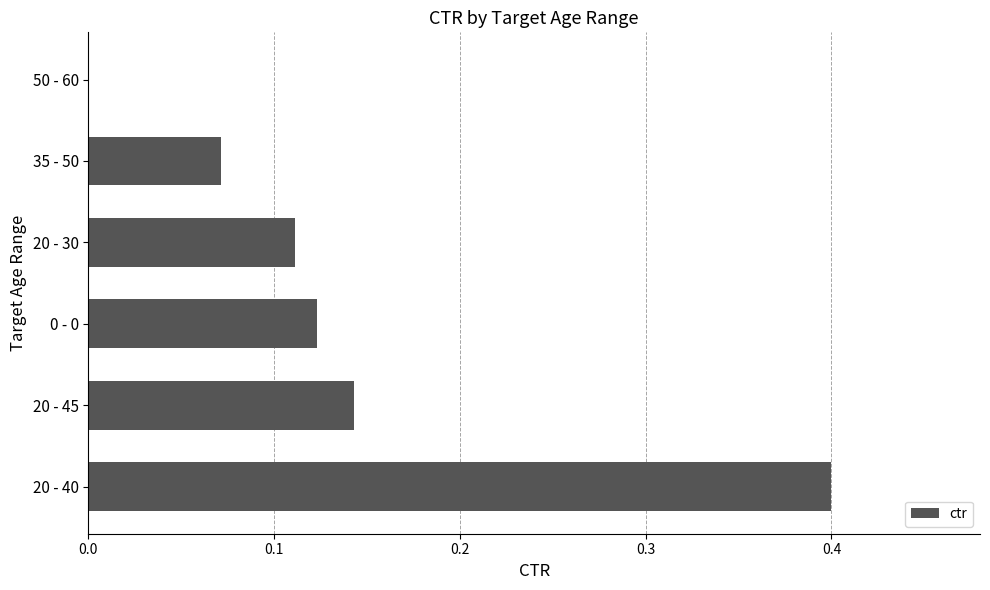

The chart shows a value of 0.0 at 35 - 50. True or false?

False